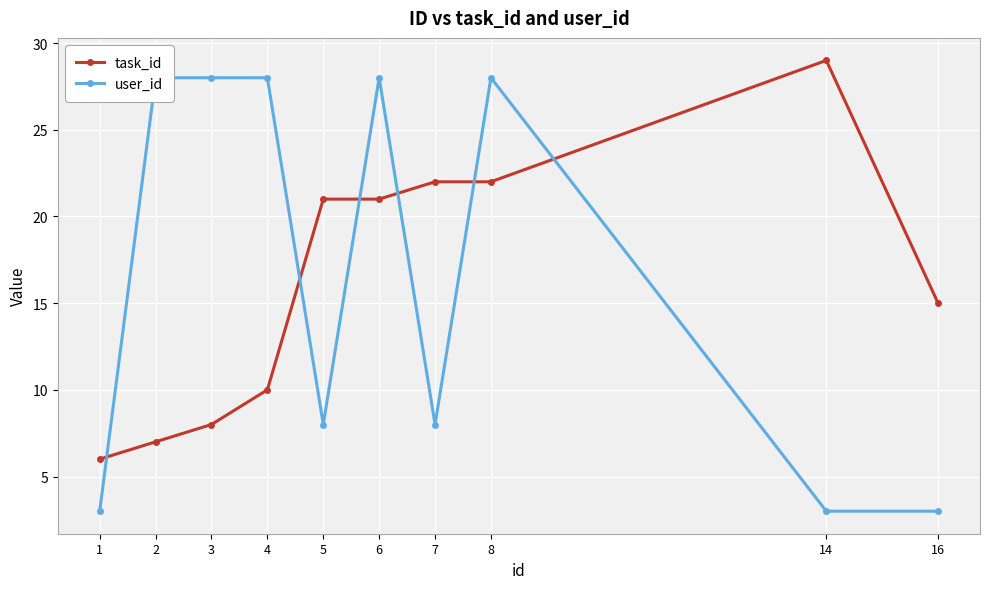

What is the sum of the task_id values at 1 and 14?

35